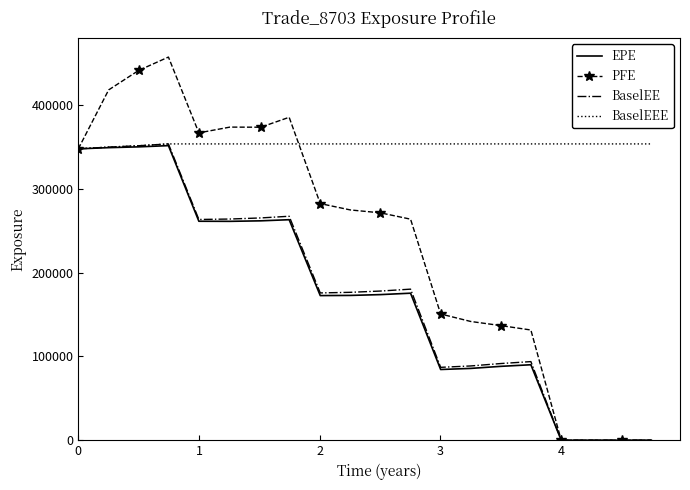

Which series has the largest total across all categories?

BaselEEE